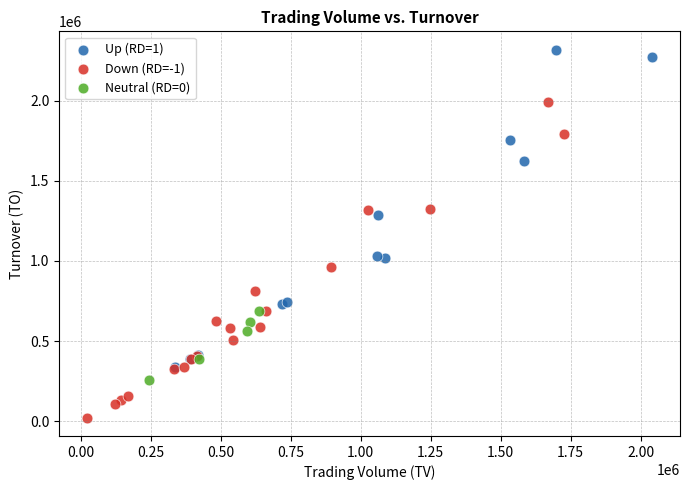

Which series contains the lowest Y value?

Down (RD=-1)